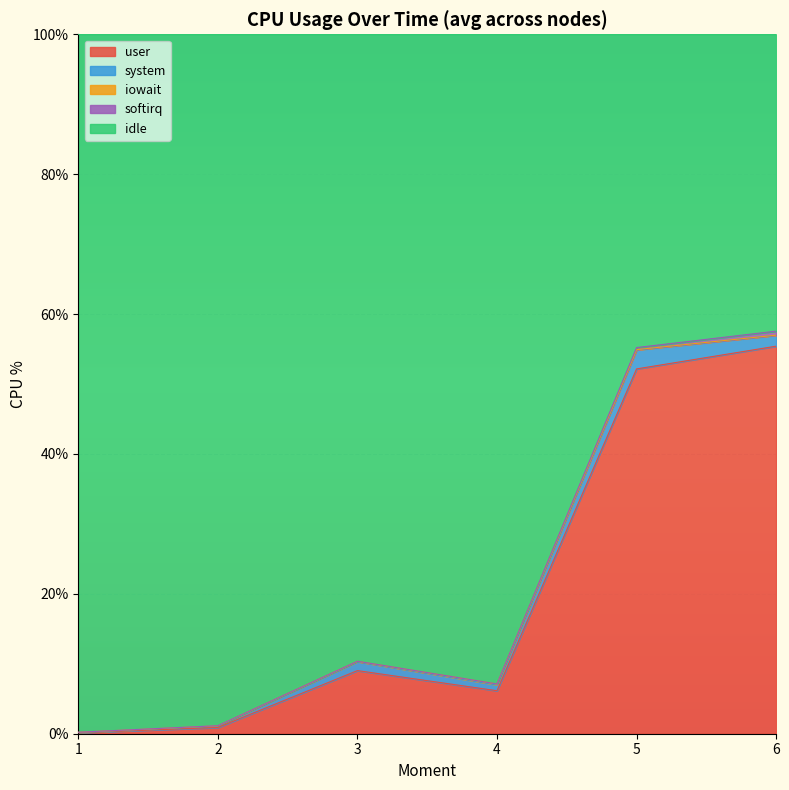

The value of iowait at 3 is 0.1. True or false?

False